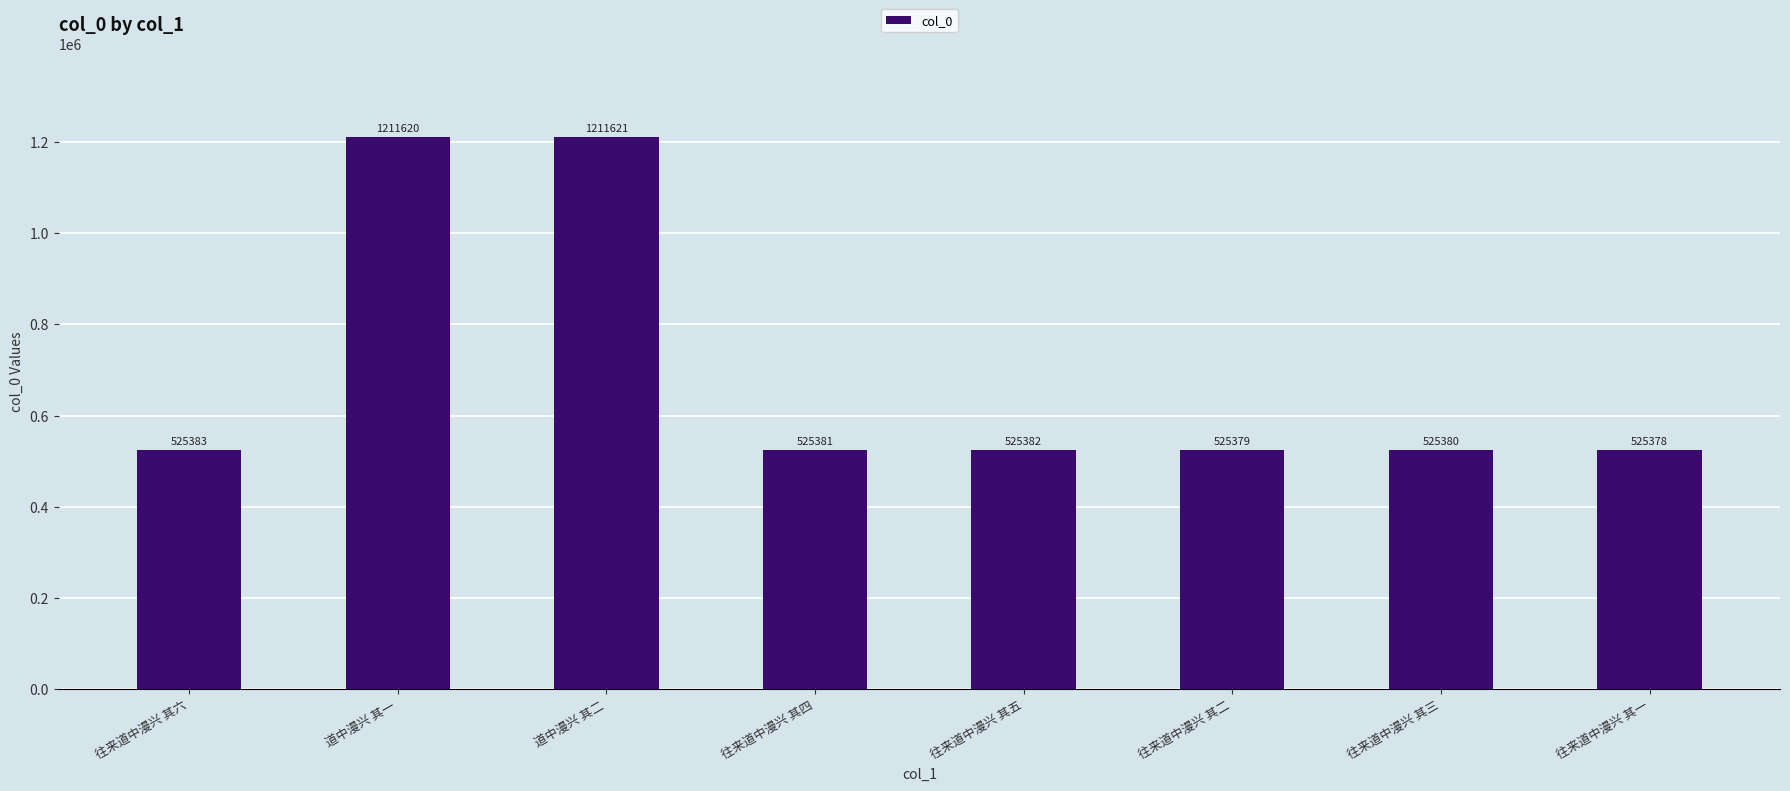

What position from the right is 往来道中漫兴 其三?

2